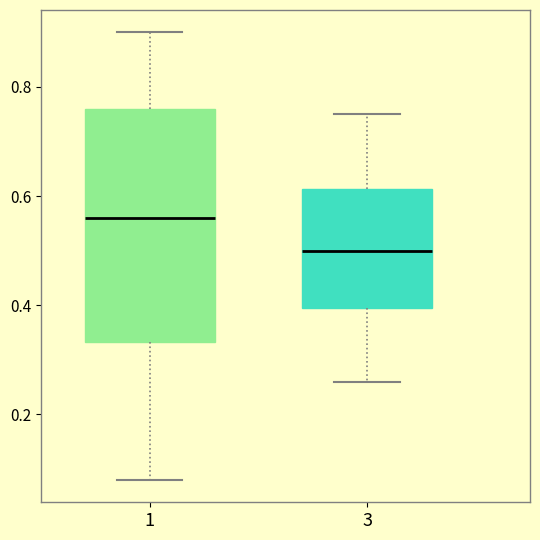

Comparing the boxes themselves (not the whiskers), which one is the tallest?

1